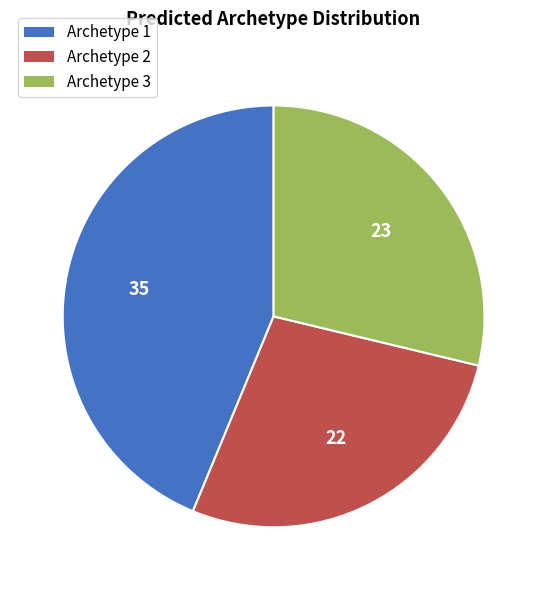

Approximately how many times larger is the value at Archetype 1 compared to Archetype 2?

1.6